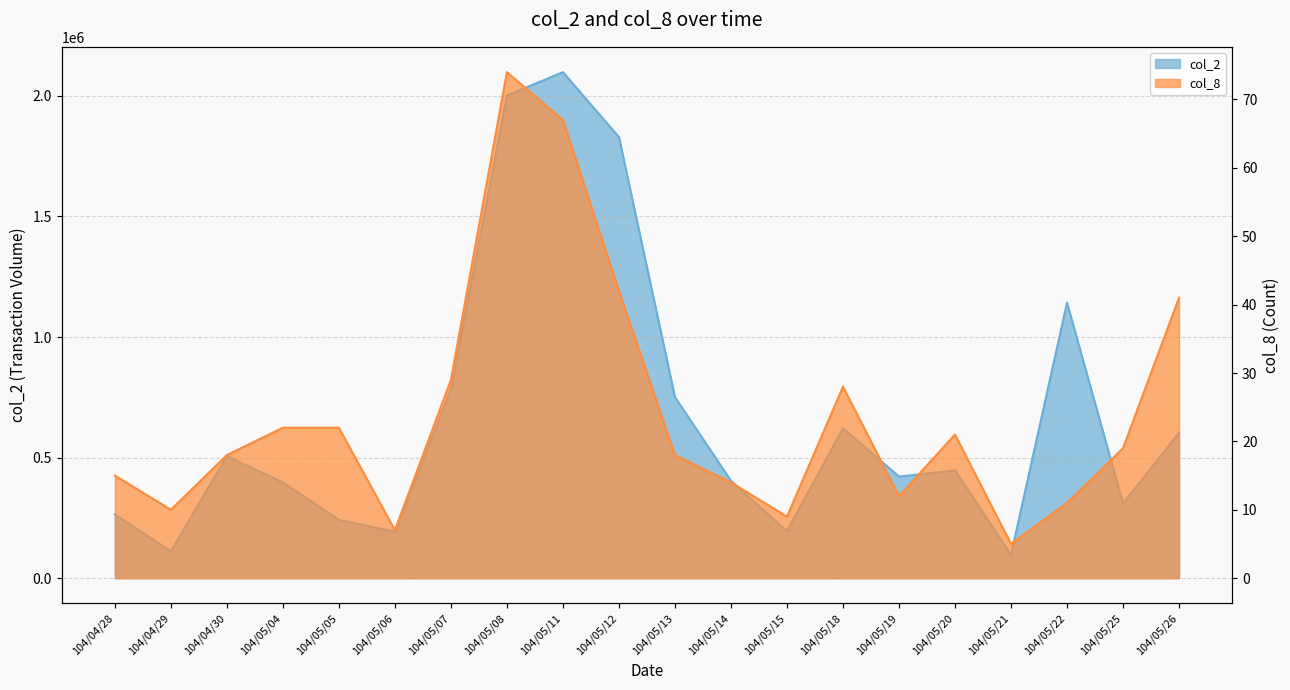

Reading right to left, list all the values displayed in this chart.

col_2: 104/05/26=603070	104/05/25=309740	104/05/22=1142450	104/05/21=96650	104/05/20=446830	104/05/19=421220	104/05/18=621570	104/05/15=194810	104/05/14=403850	104/05/13=750700	104/05/12=1829080	104/05/11=2098540	104/05/08=2001770	104/05/07=783700	104/05/06=192880	104/05/05=241880	104/05/04=396990	104/04/30=506440	104/04/29=111770	104/04/28=264150
col_8: 104/05/26=41	104/05/25=19	104/05/22=11	104/05/21=5	104/05/20=21	104/05/19=12	104/05/18=28	104/05/15=9	104/05/14=14	104/05/13=18	104/05/12=42	104/05/11=67	104/05/08=74	104/05/07=29	104/05/06=7	104/05/05=22	104/05/04=22	104/04/30=18	104/04/29=10	104/04/28=15